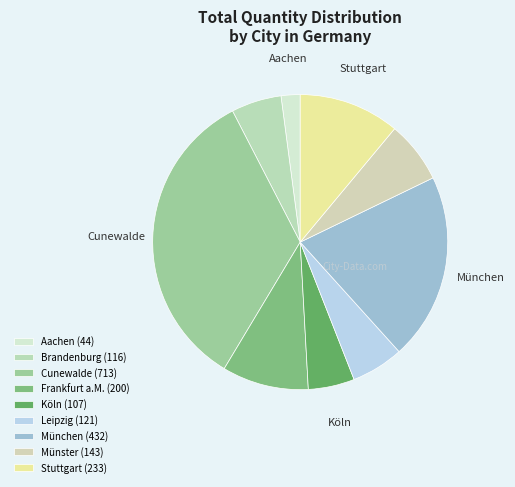

To the nearest percent, what is the average slice percentage?

11%